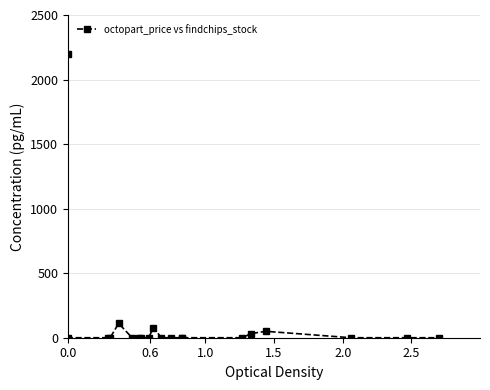

How many lines are shown in the chart?

1